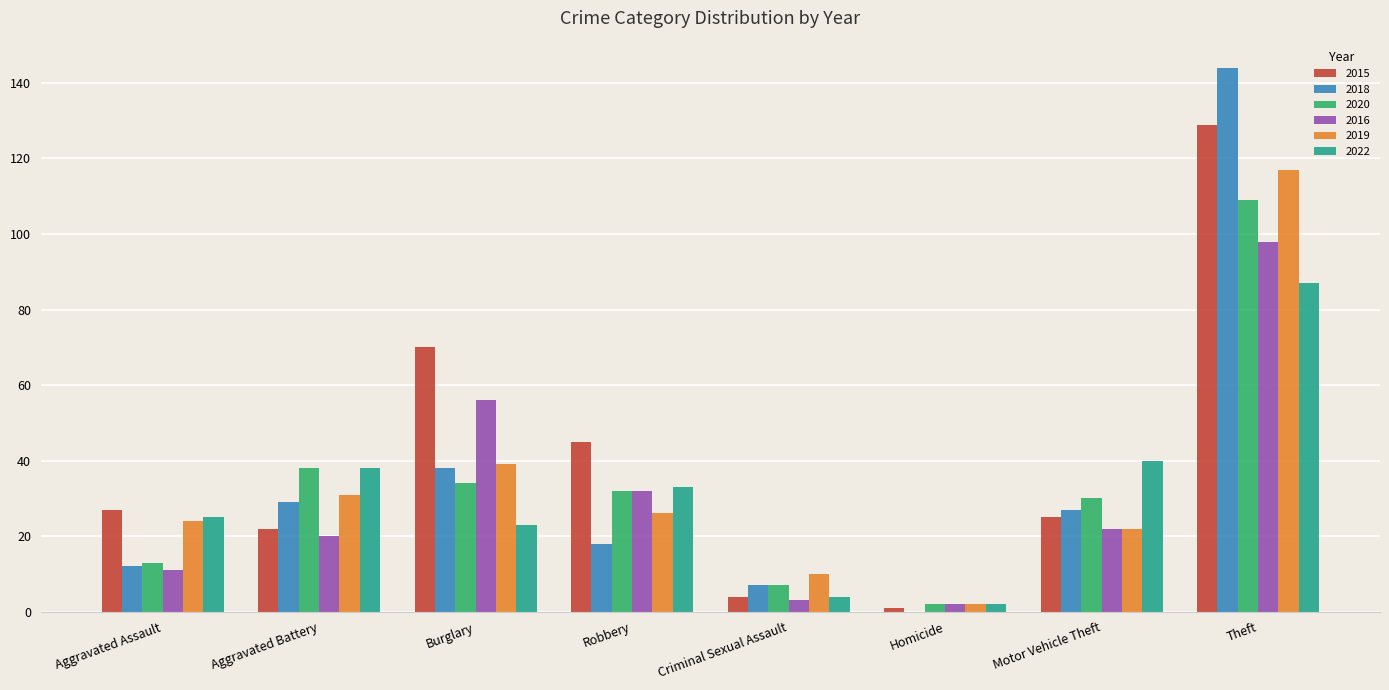

Are the bars horizontal?

No